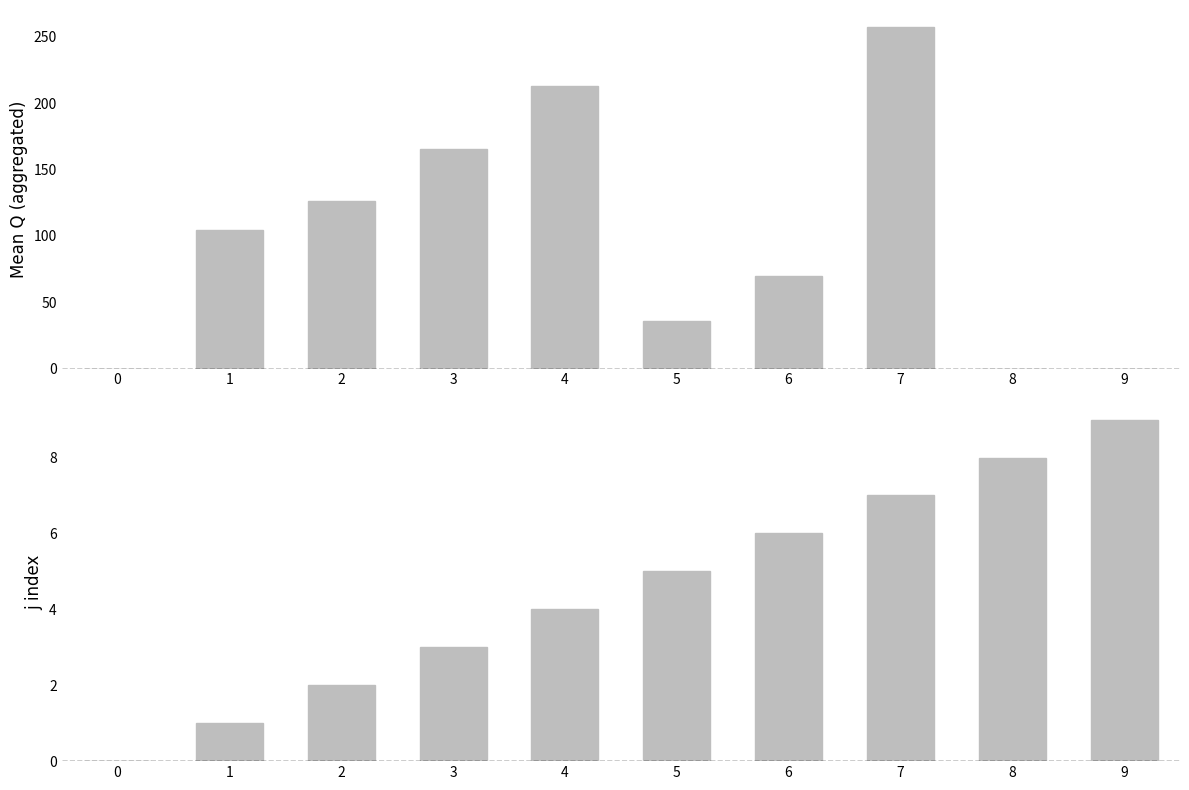

How many data points in Mean Q by j are above 104?

5